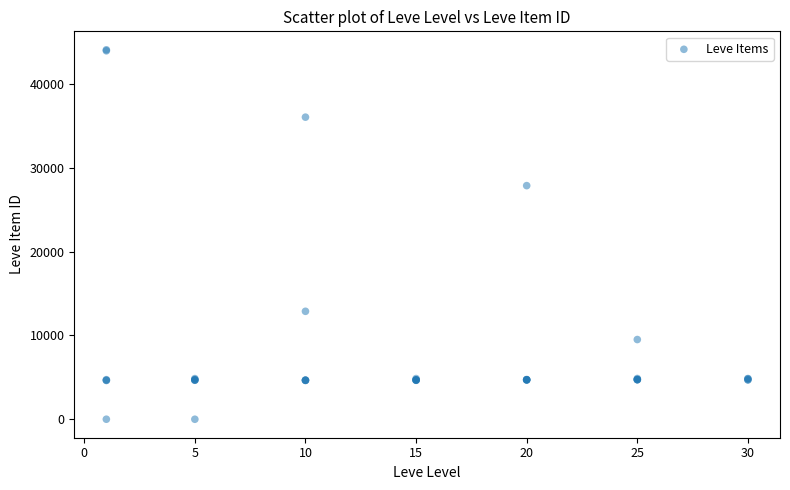

What Y value in the scatter plot is closest to 22048?

27884